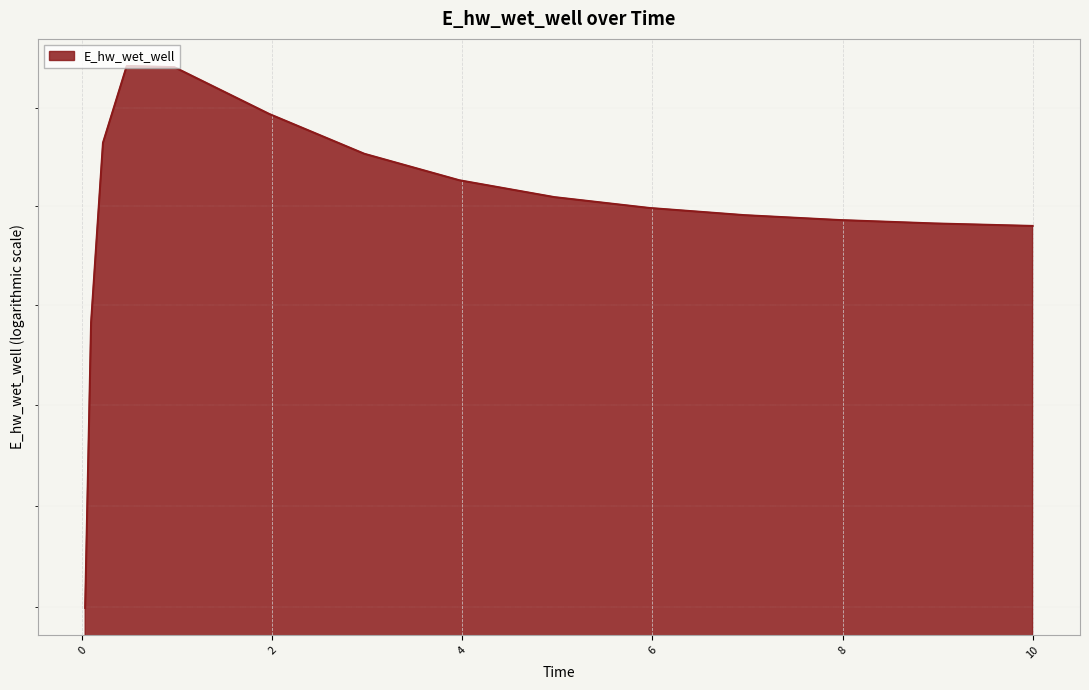

What is the value of the 14th point from the left?

132801.7